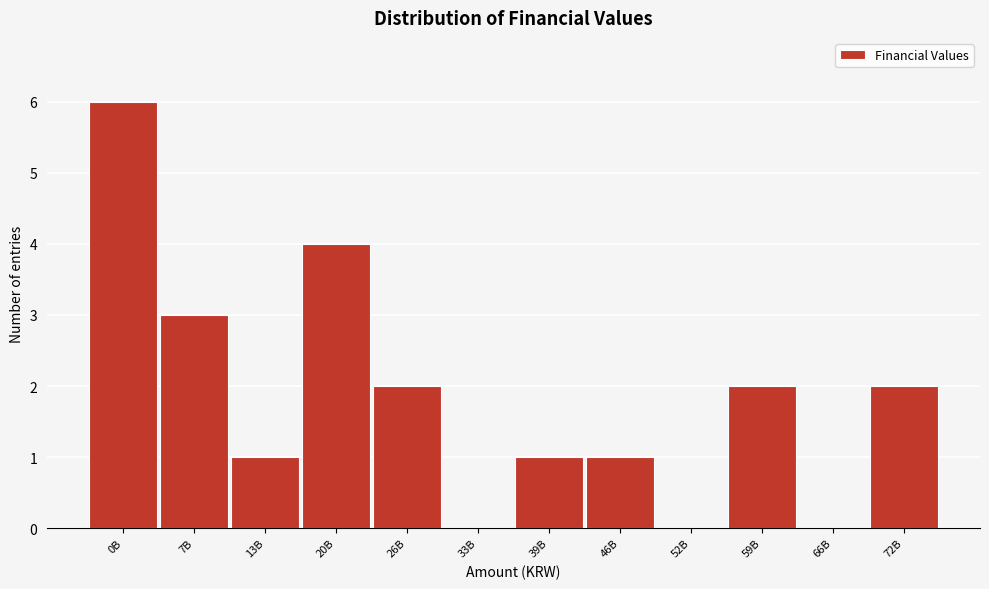

Reading right to left, transcribe all the data shown in this chart.

72B=2	66B=0	59B=2	52B=0	46B=1	39B=1	33B=0	26B=2	20B=4	13B=1	7B=3	0B=6